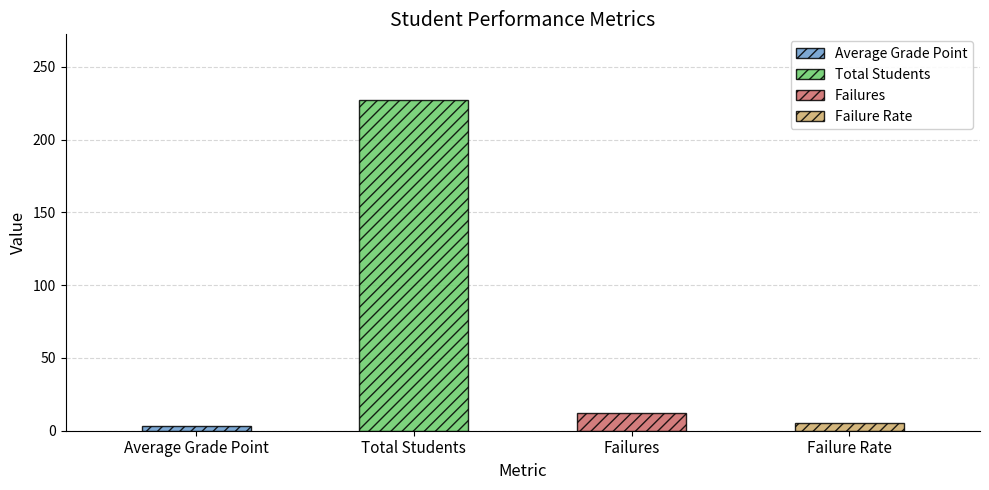

Rank the categories by value from highest to lowest.

Total Students, Failures, Failure Rate, Average Grade Point